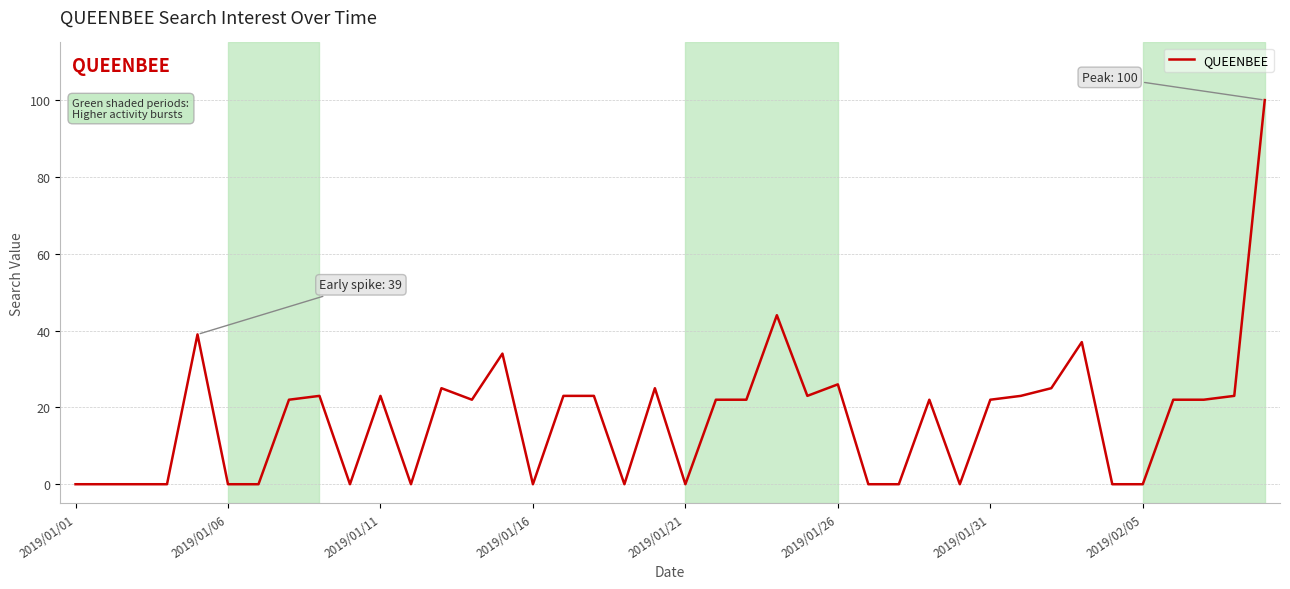

What is the greatest value displayed?

100